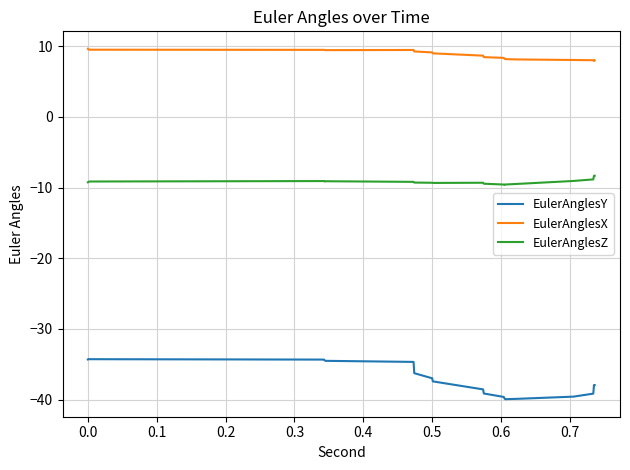

Which series has the largest total across all categories?

EulerAnglesX